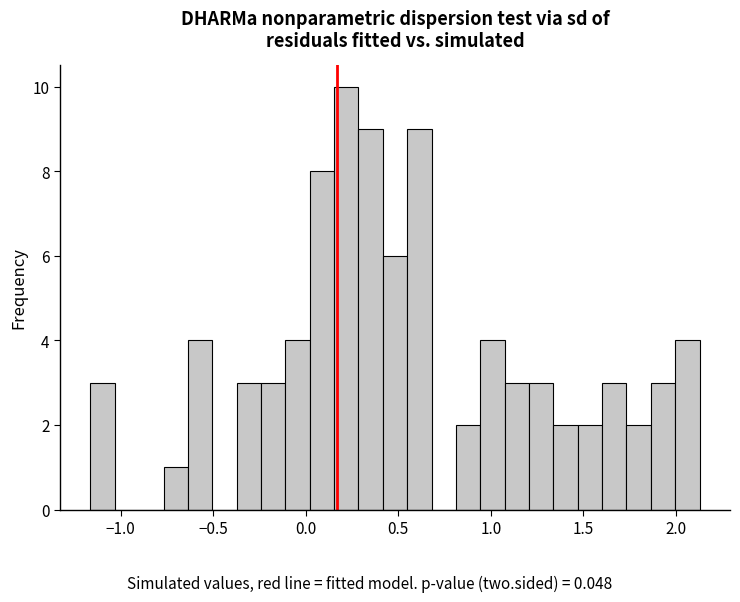

Read against the x-axis, roughly where is the centre of the tallest bar?

0.20